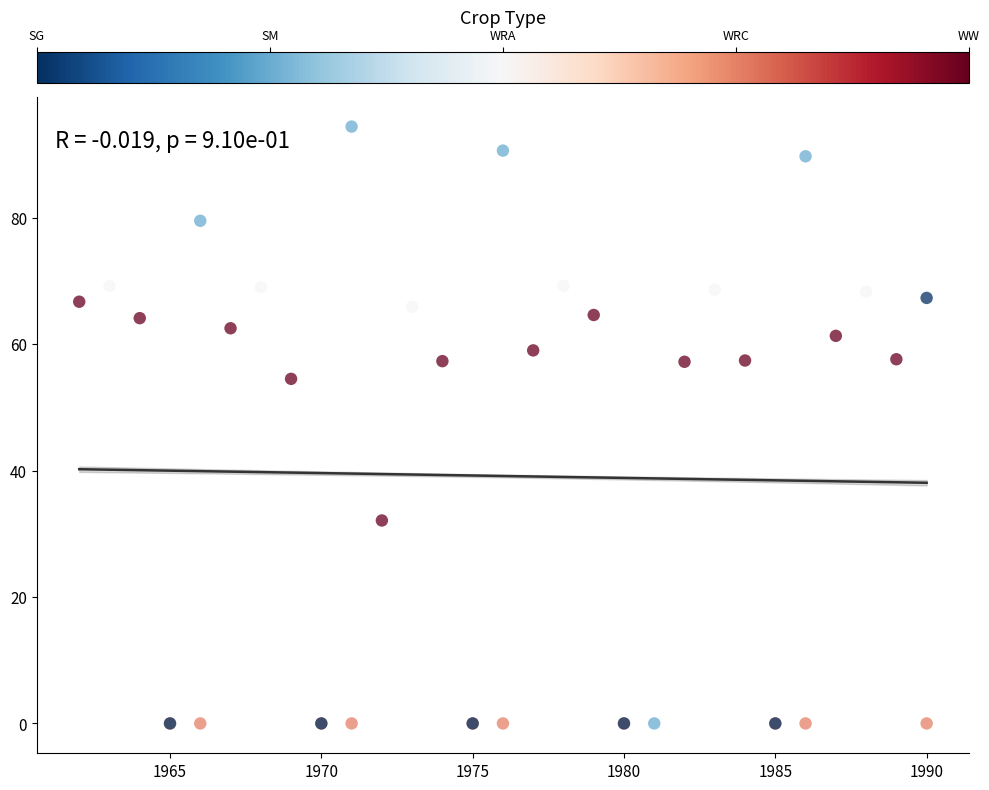

What Y value in the scatter plot is closest to 47?

54.5